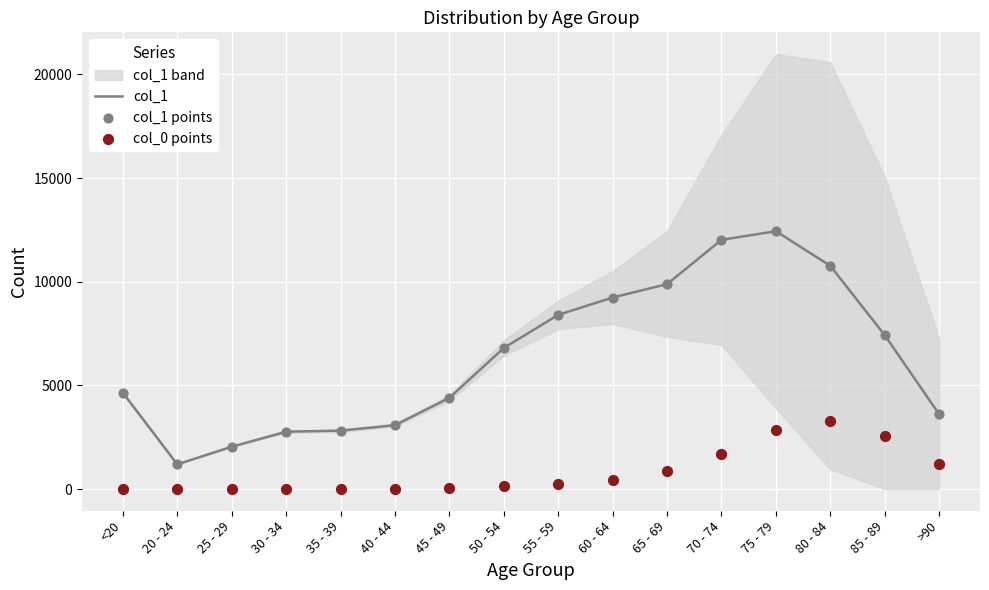

At which category is the sum across all series the highest?

75 - 79